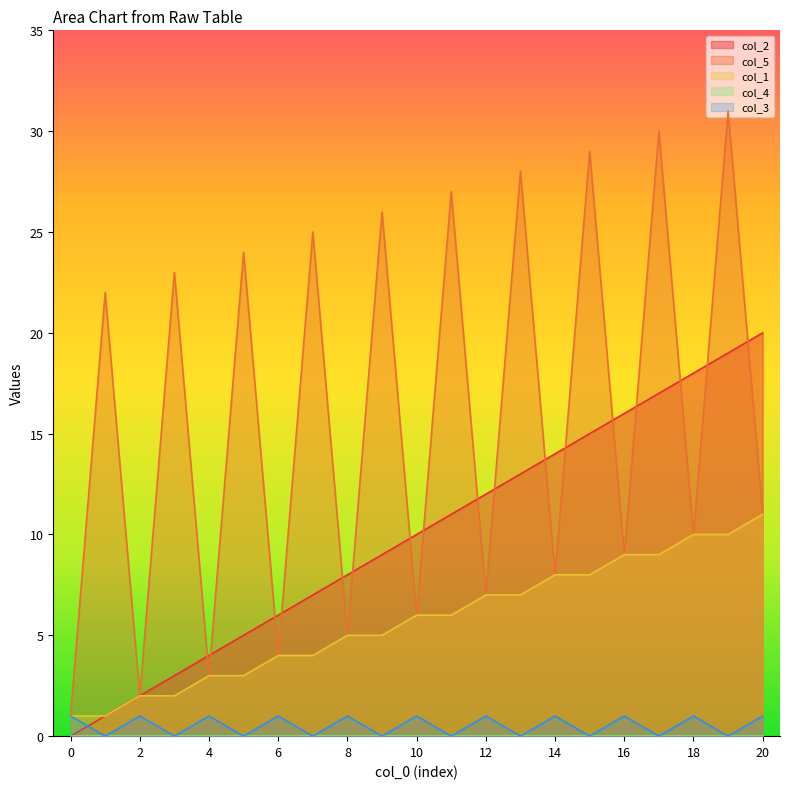

At which category is the sum across all series the highest?

19